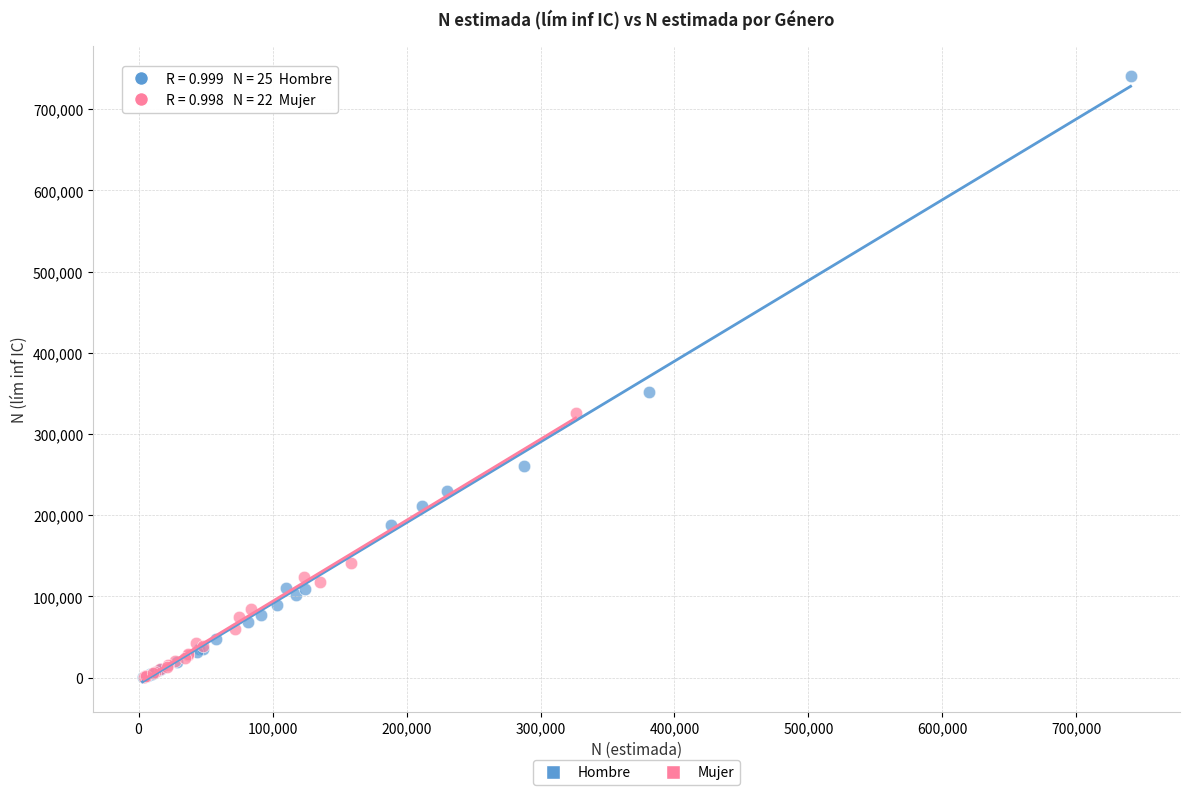

Which series has the widest spread of Y values?

Hombre